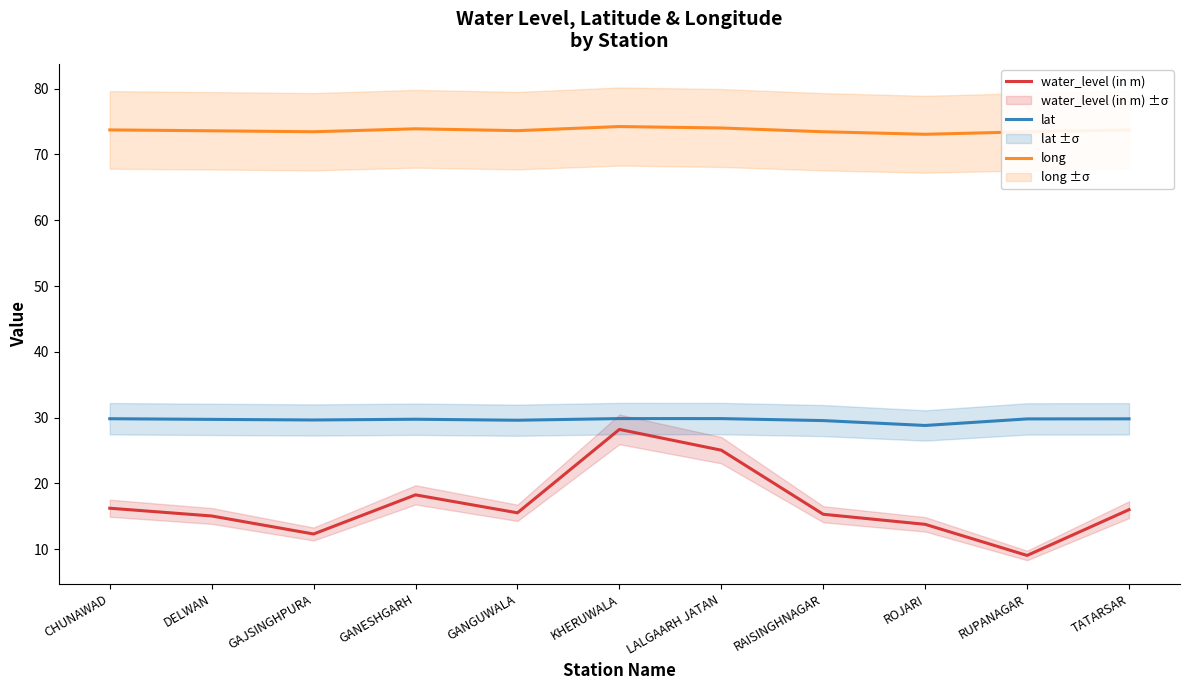

What is the minimum value for water_level (in m)?

9.0